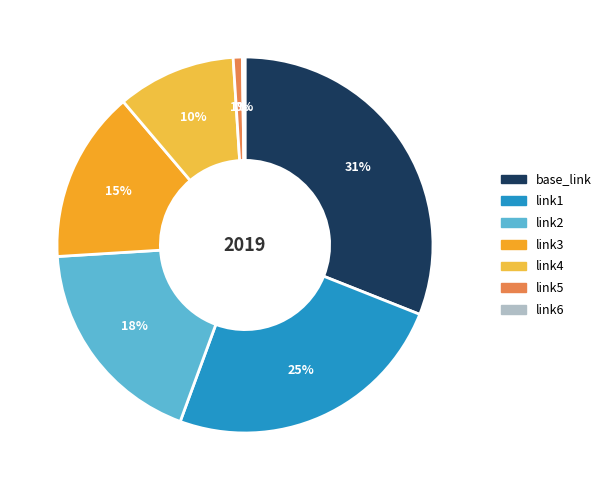

How many segments does this pie chart have?

7